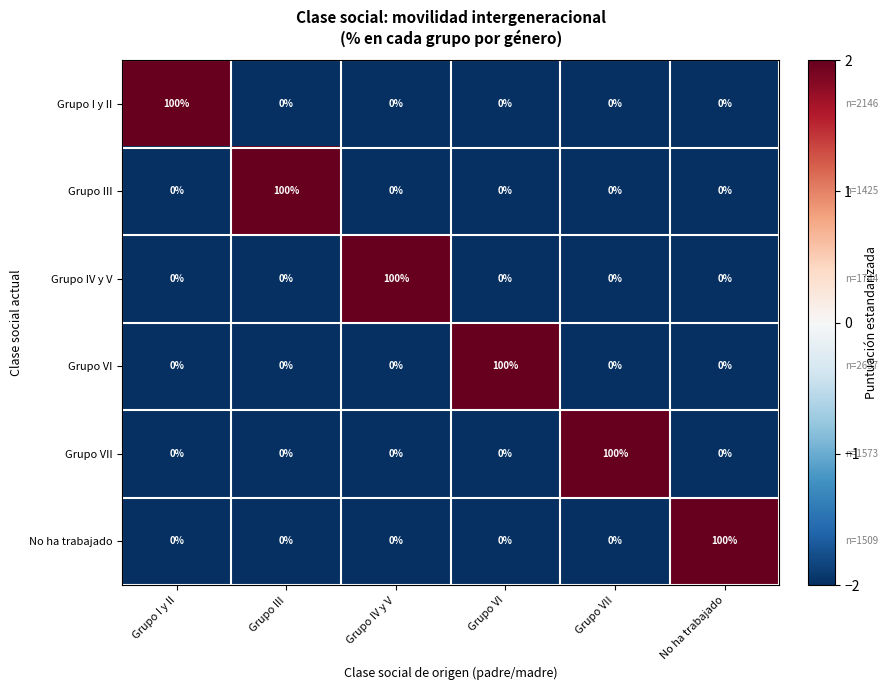

True or false: Grupo I y II has a value of 0 at Grupo VII.

True